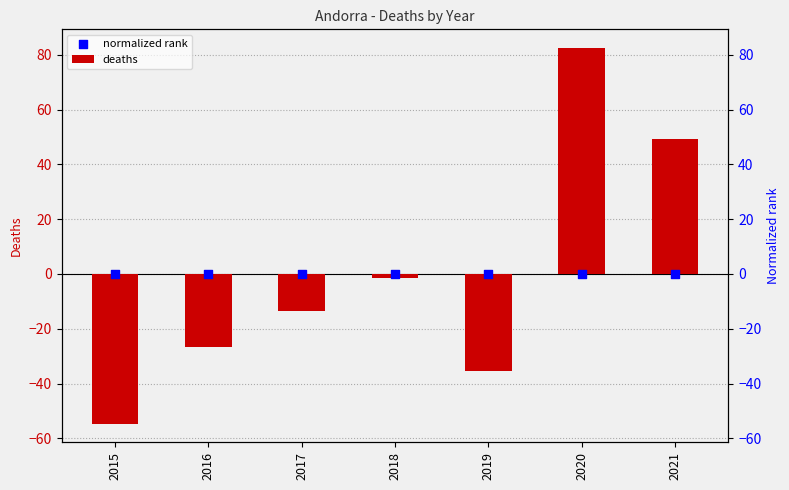

What are all the series names shown in the legend?

deaths, normalized rank